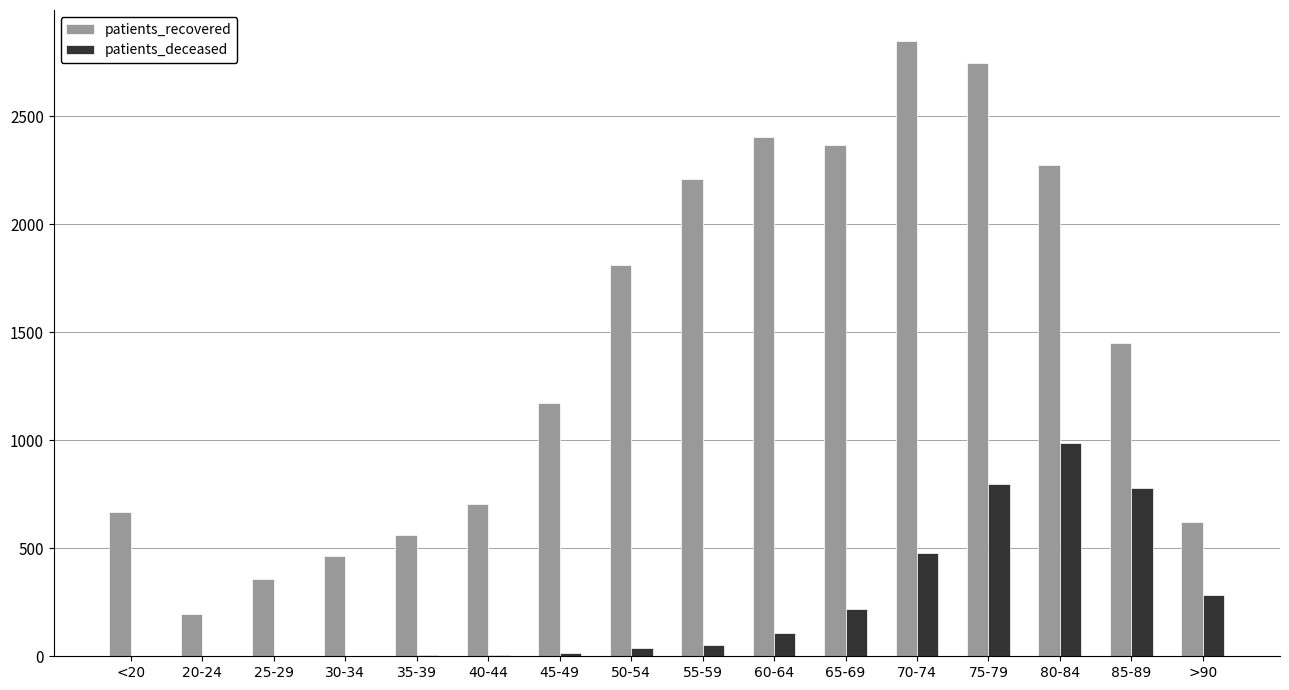

Which series changed the most between 35-39 and 45-49?

patients_recovered